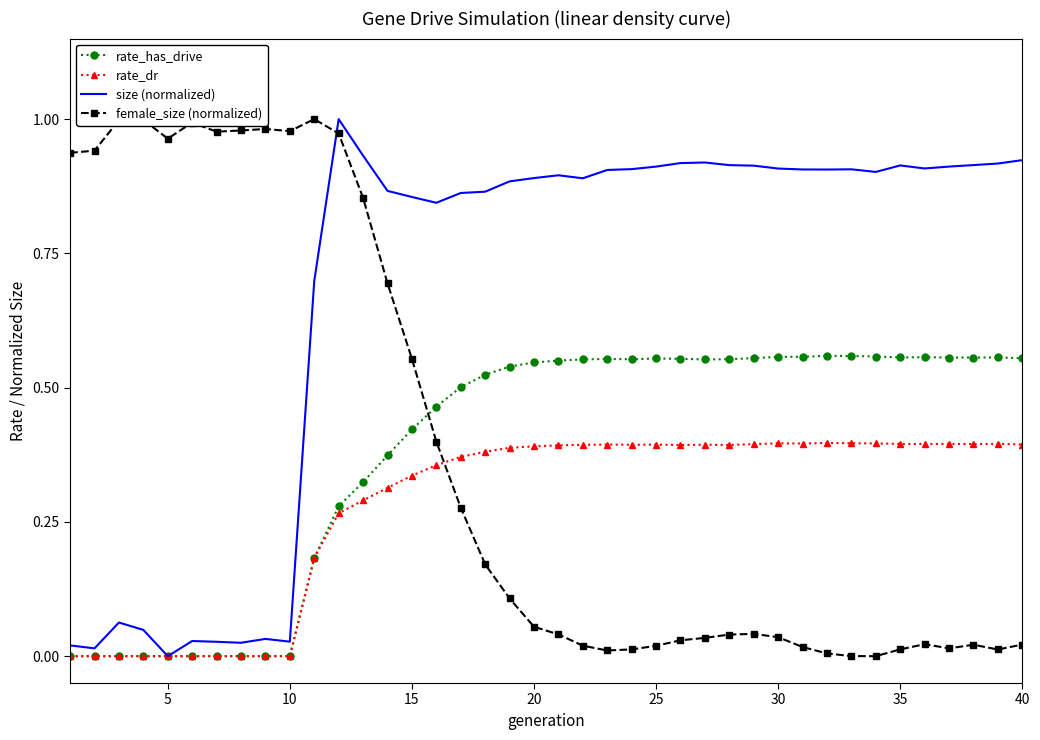

What is the sum of all rate_dr values?

11.2